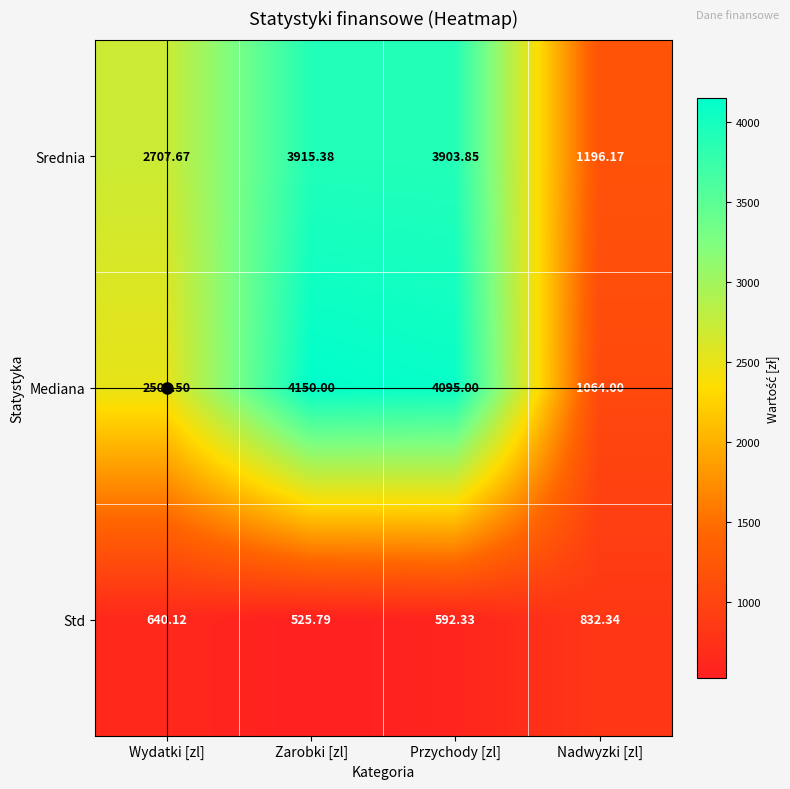

At which category does the chart reach its peak across all series?

Zarobki [zl]